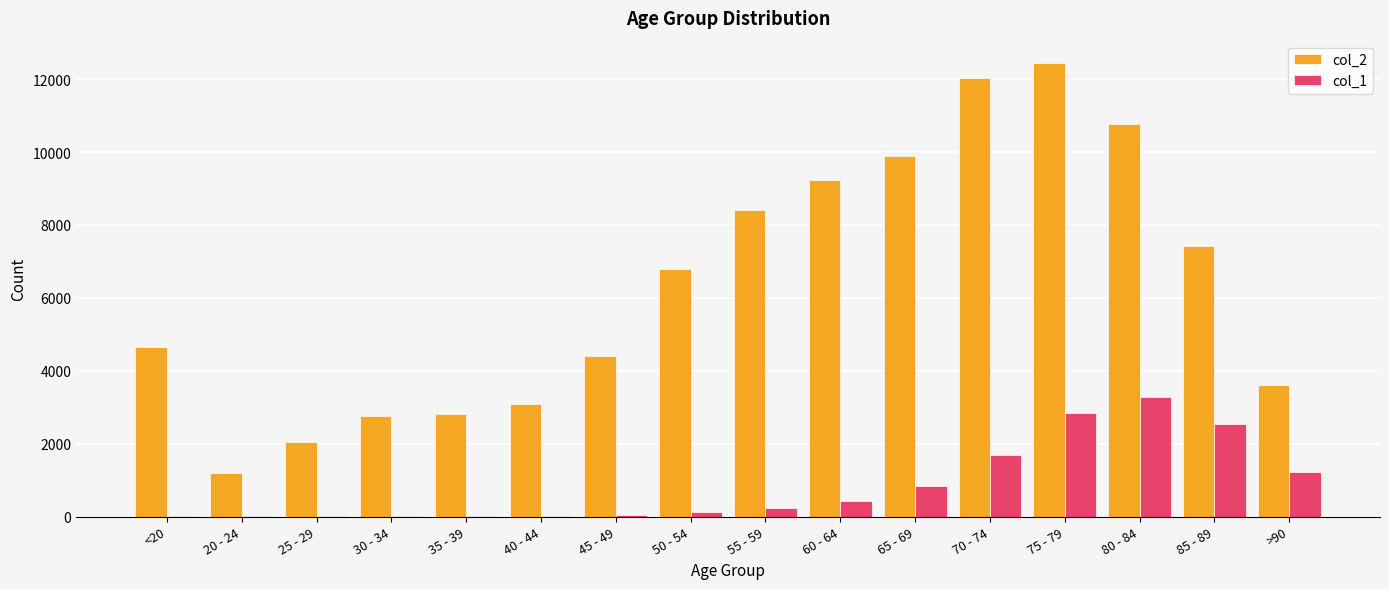

The value of col_2 at 70 - 74 is 18137. True or false?

False